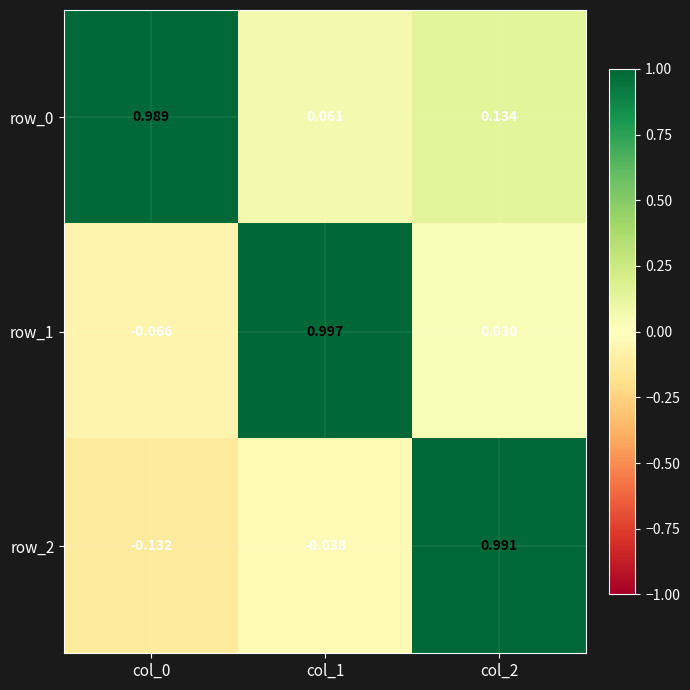

Rank the series by their maximum value, from lowest to highest.

row_0, row_2, row_1